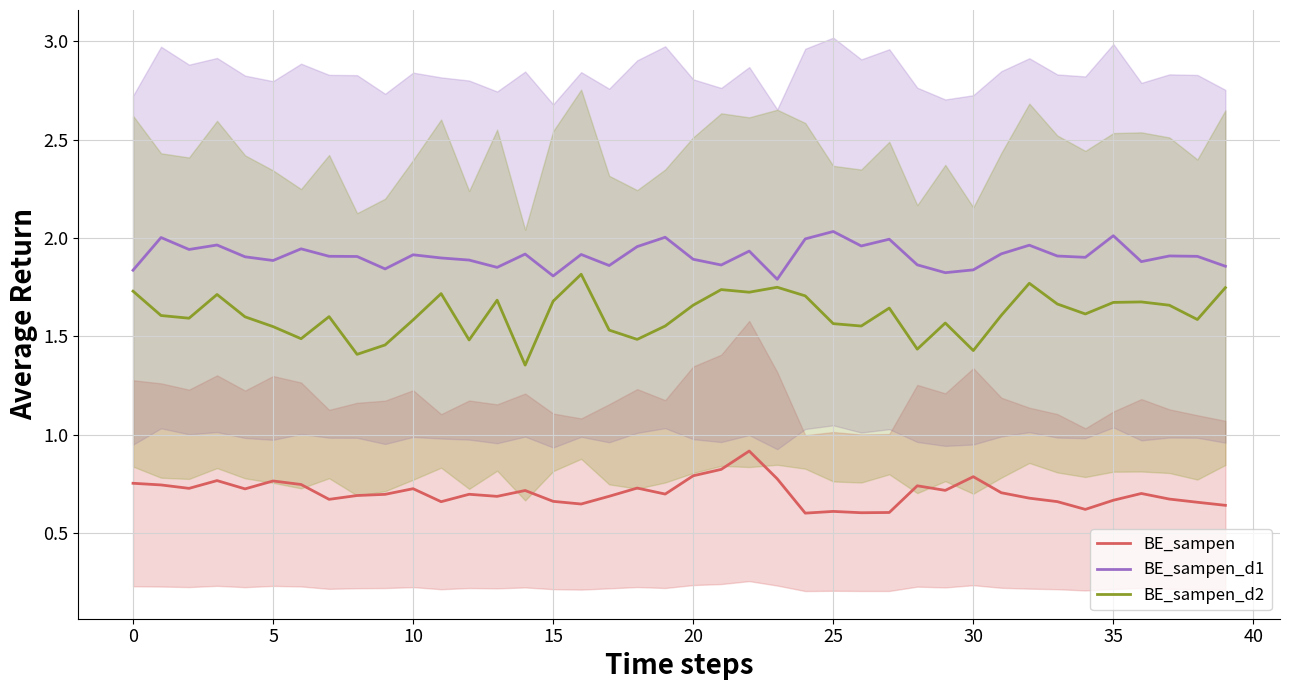

What is the average value of the BE_sampen_d1 series?

1.9